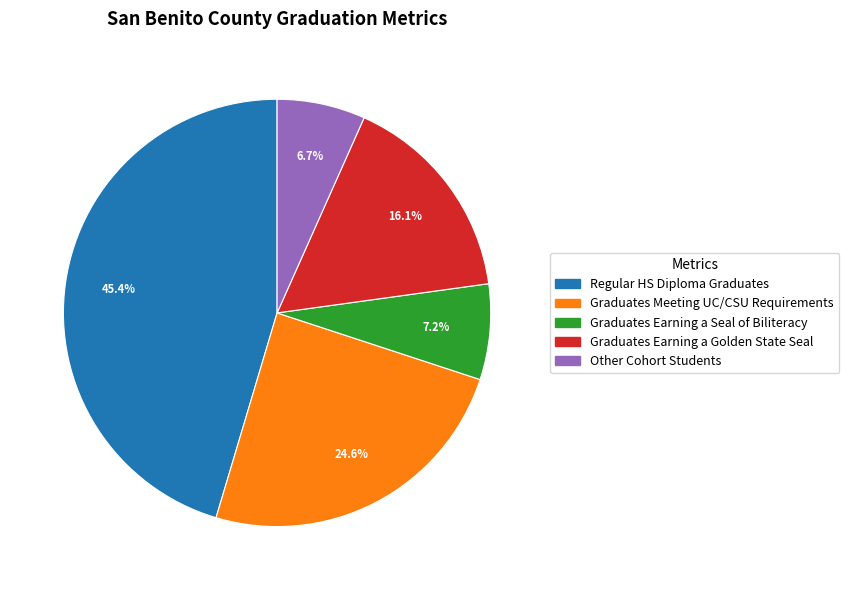

Which category has the smallest portion of the pie?

Other Cohort Students